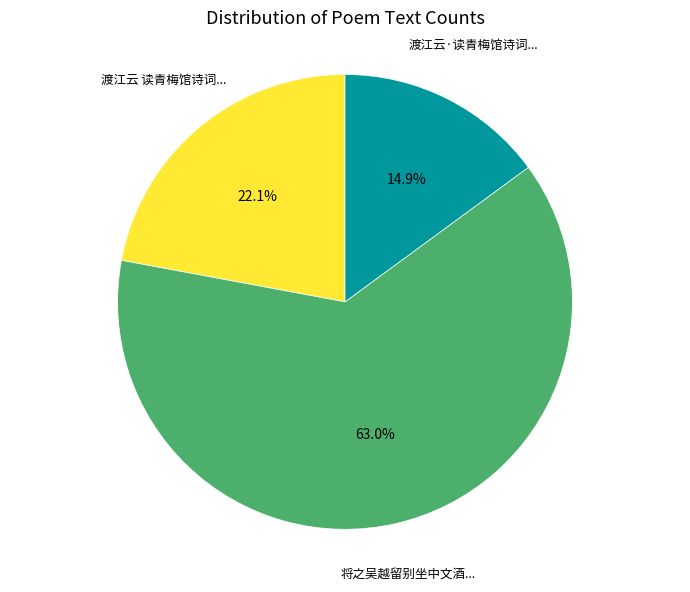

Is there a majority slice in this chart?

Yes